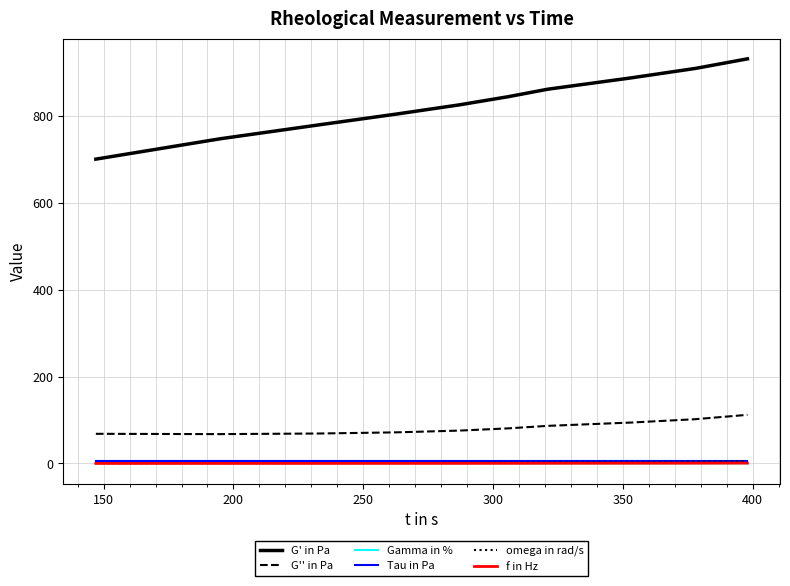

Which series has the largest range (max minus min)?

G' in Pa